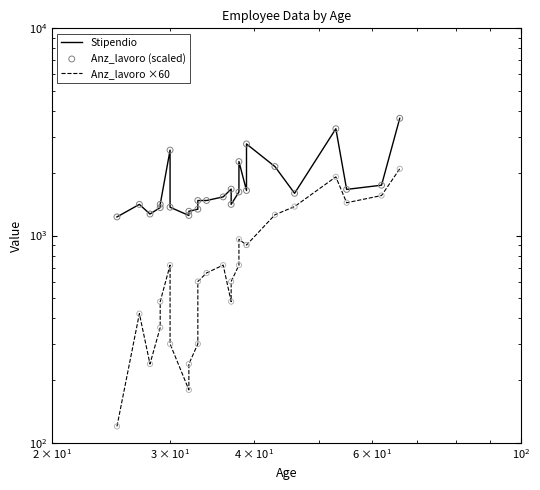

Is the value of Stipendio at 21 greater than the value of Anz_lavoro (scaled) at 23?

Yes